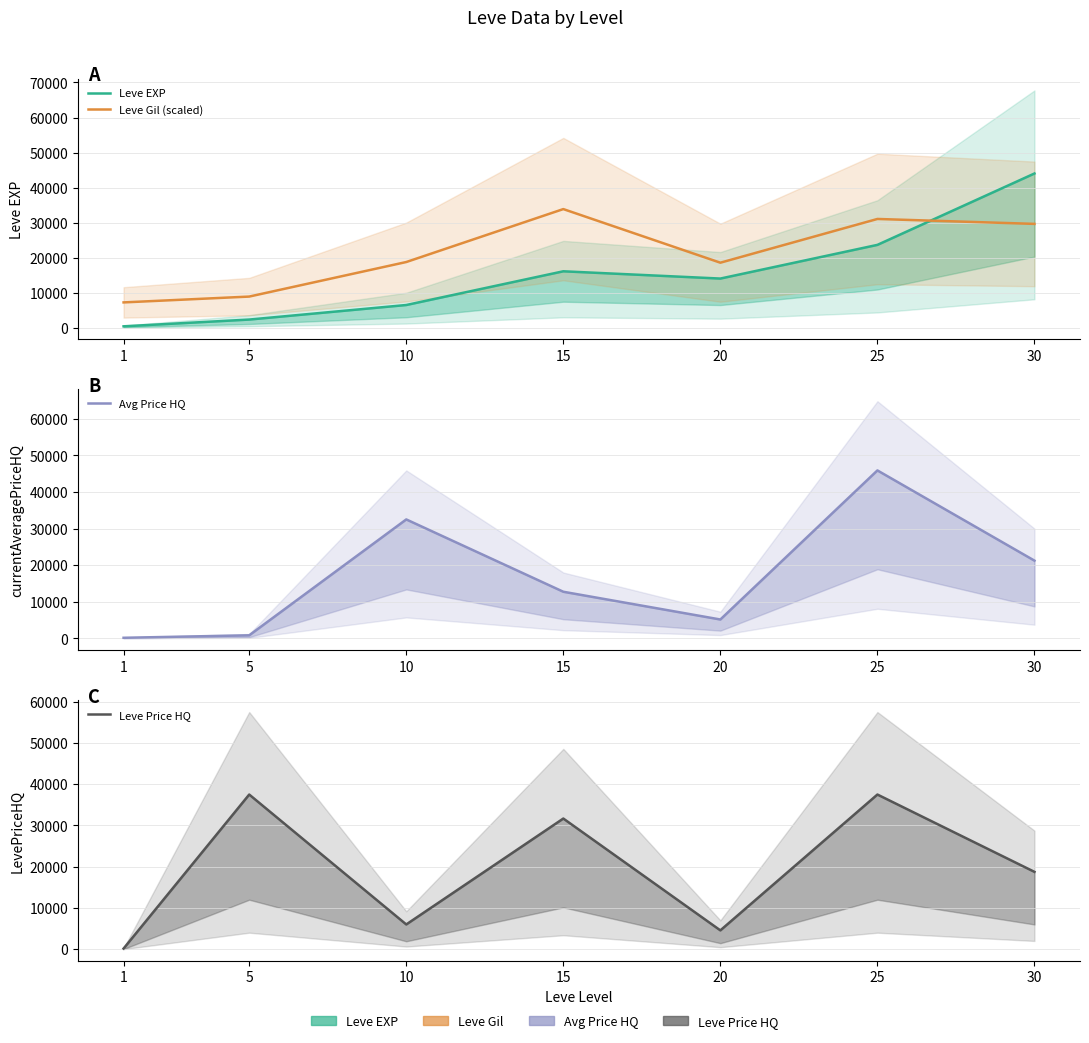

What is the value of the Leve Price HQ point at the 3rd from the left?

5999.2